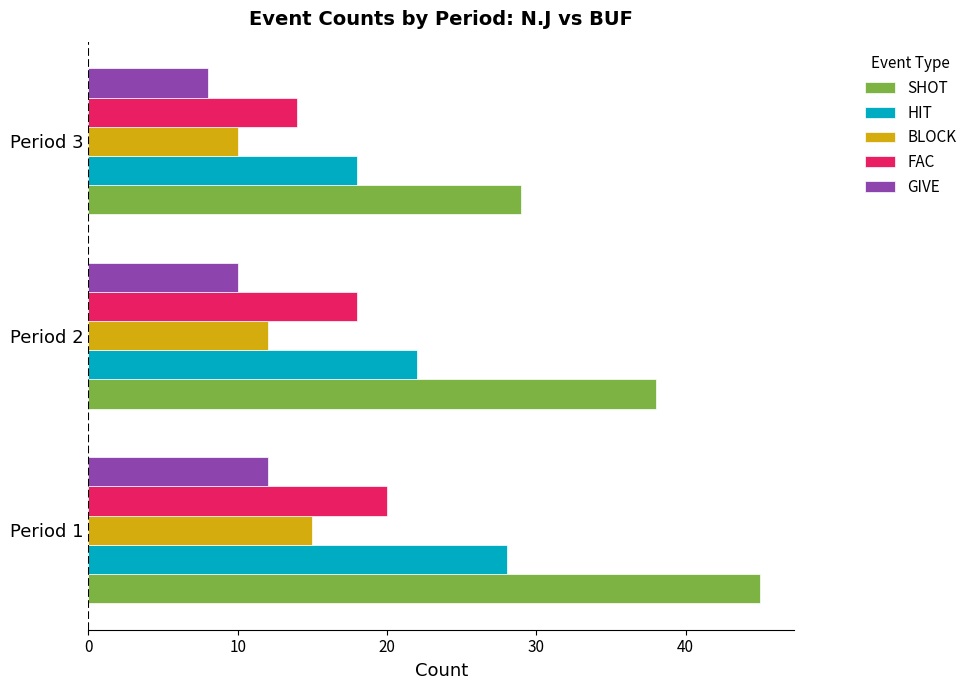

What is the sum of all GIVE values?

30